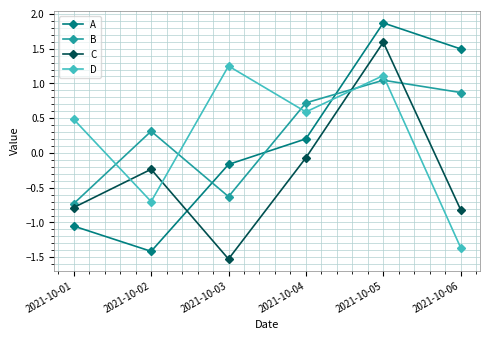

How many negative values does the C series have?

5